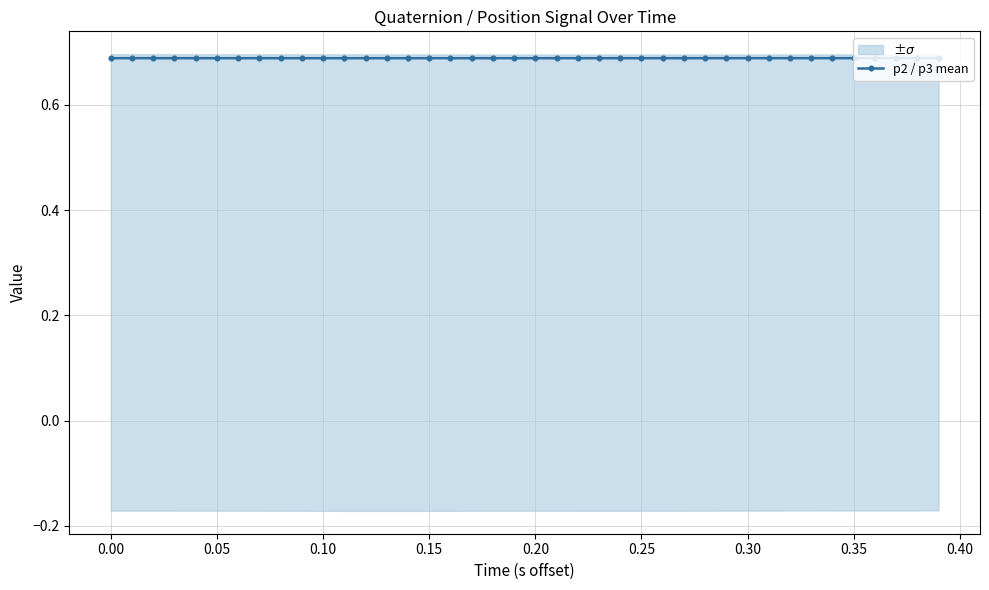

The value of p2 / p3 mean at 0.35 is 1.1. True or false?

False